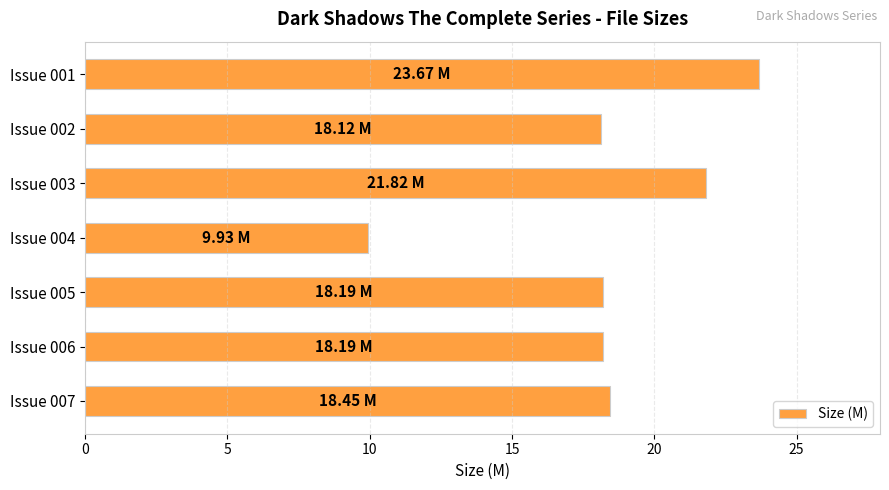

What is the ratio of the value at Issue 003 to the value at Issue 006?

1.2